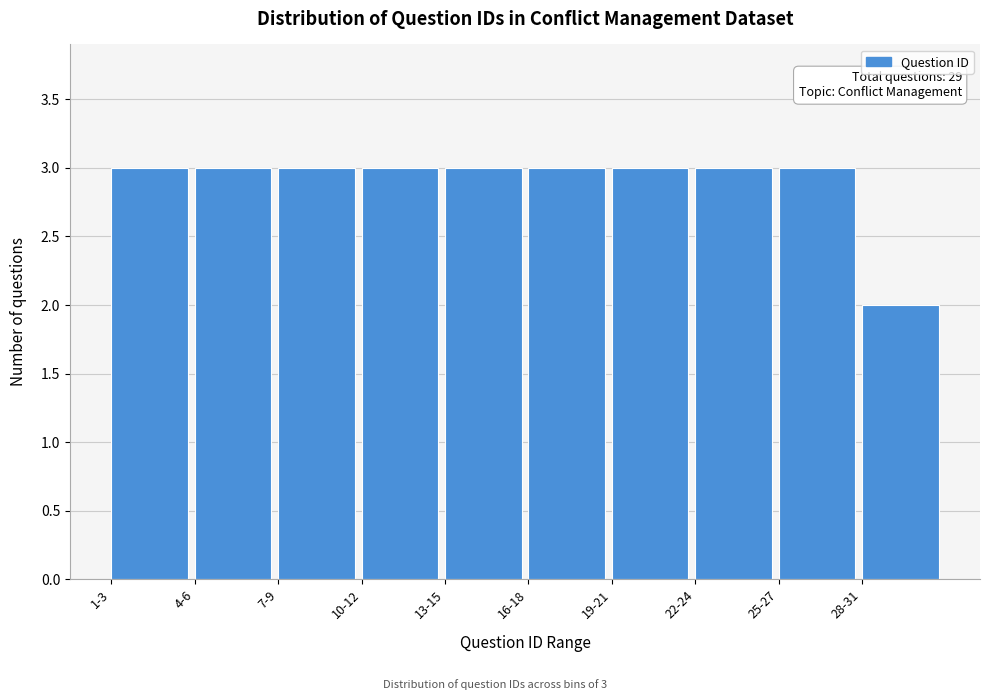

Reading right to left, what are all the values shown in this chart?

2	3	3	3	3	3	3	3	3	3